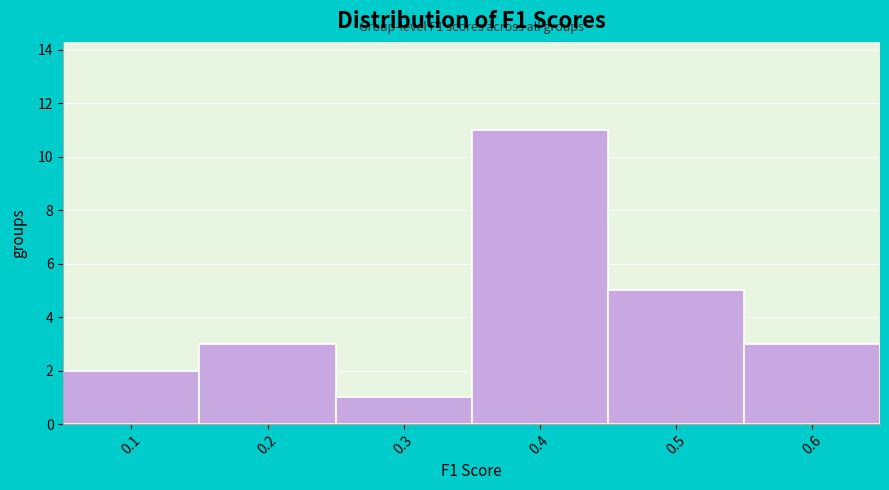

Reading right to left, transcribe all the data shown in this chart.

3	5	11	1	3	2